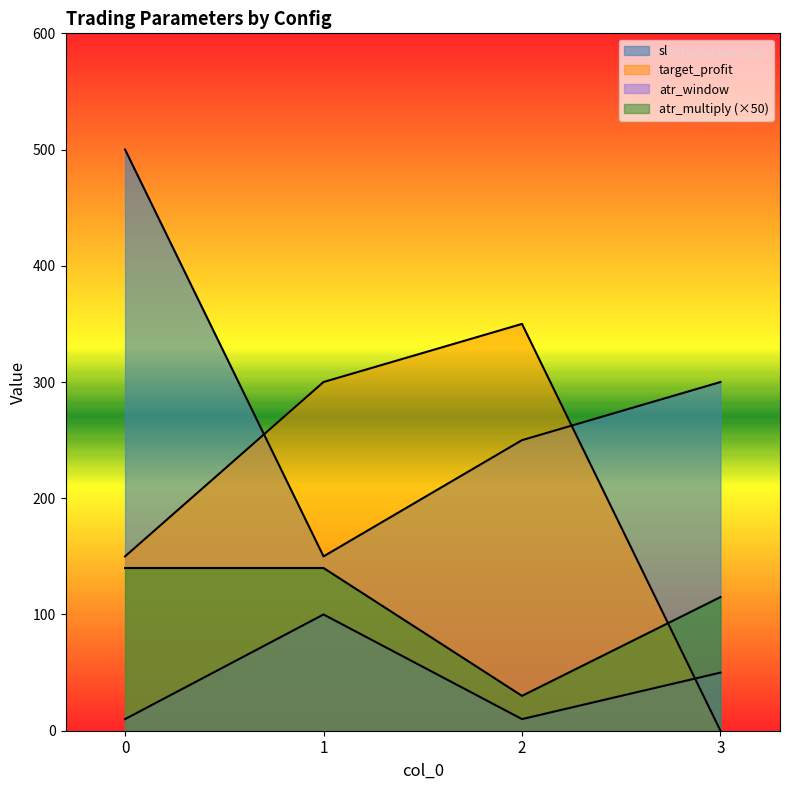

Which series changed the most between 1 and 3?

target_profit